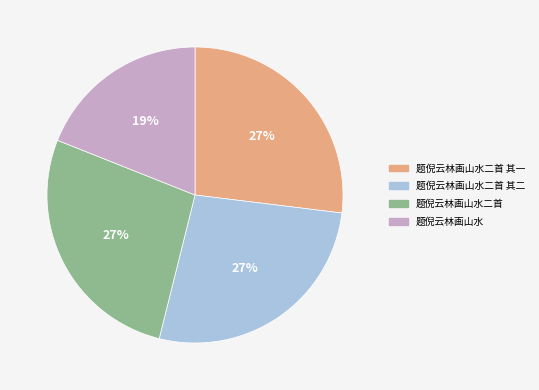

What is the smallest slice in the pie chart?

题倪云林画山水